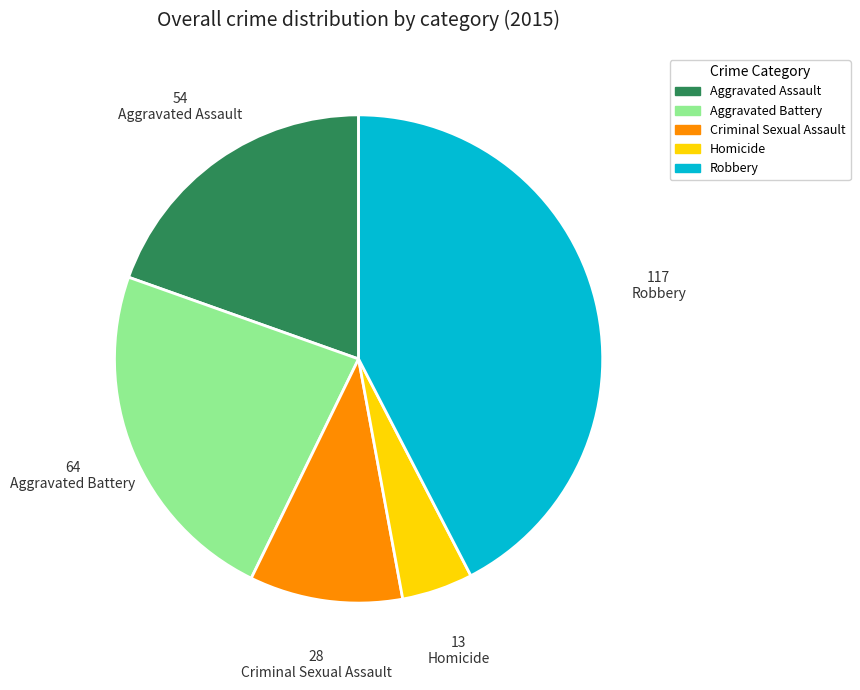

Do Criminal Sexual Assault and Aggravated Battery together represent more than half of the pie?

No